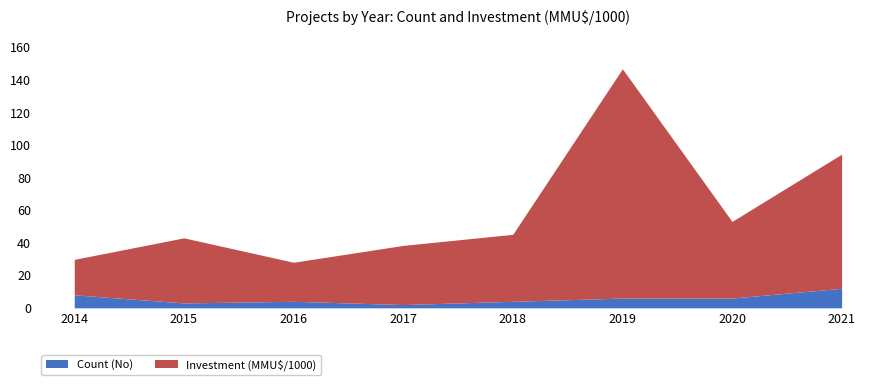

How many interior local peaks (higher than both neighbors) does the data have?

1